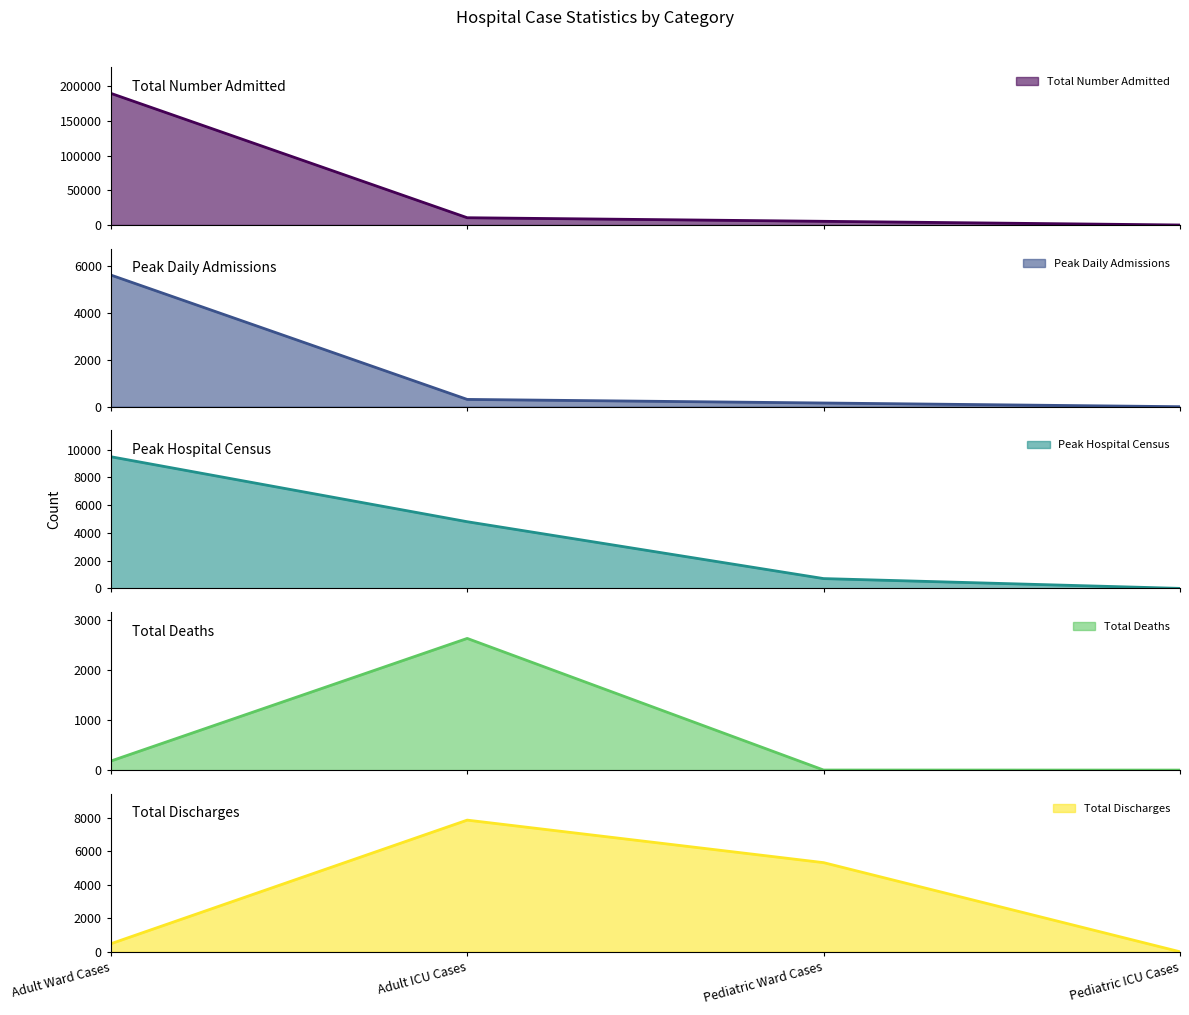

Between Adult ICU Cases and Pediatric Ward Cases, which series saw the biggest shift?

Total Number Admitted